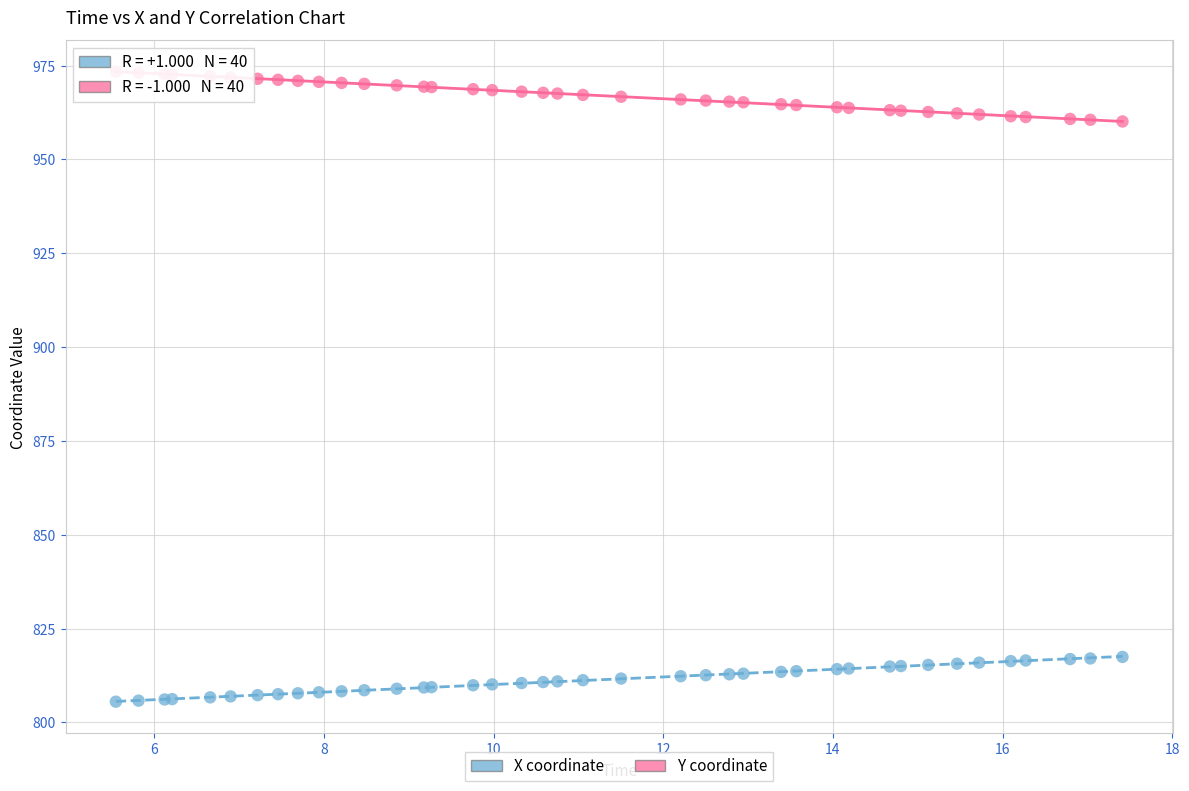

What is the X range (max minus min) for the scatter plot?

11.9